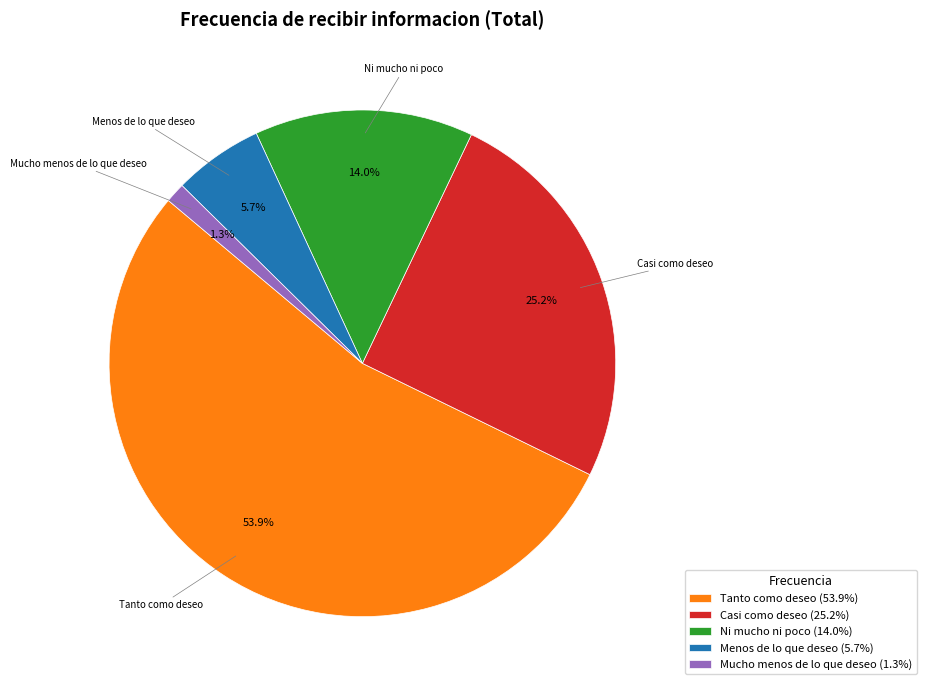

How much of the chart is everything except Menos de lo que deseo?

94.3%